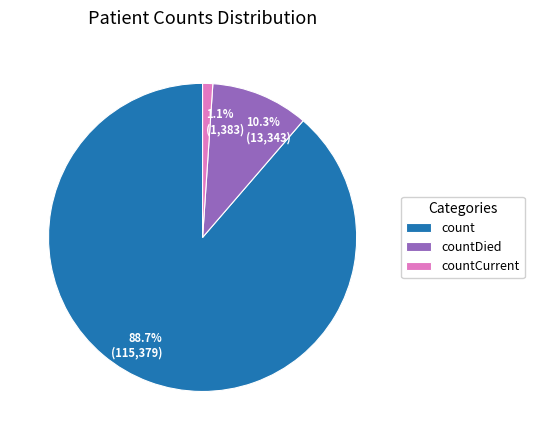

What is the largest slice in the pie chart?

count